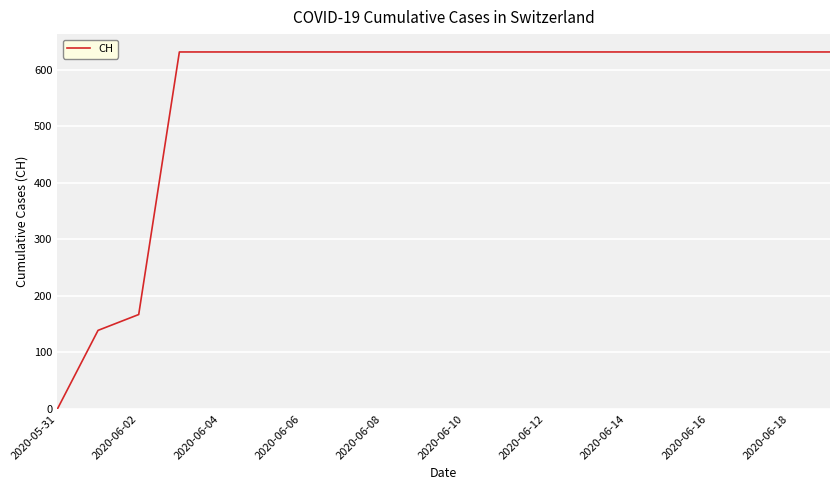

What is the greatest value displayed?

631